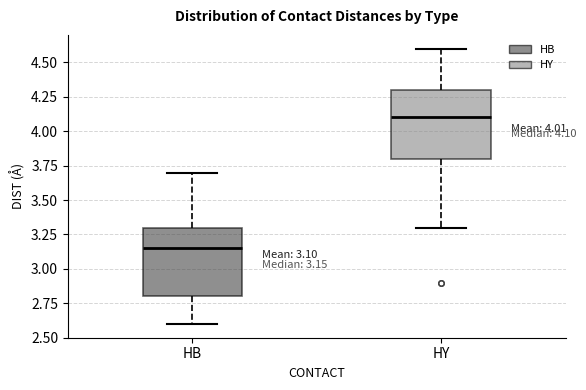

Which box's median line is the lowest?

HB